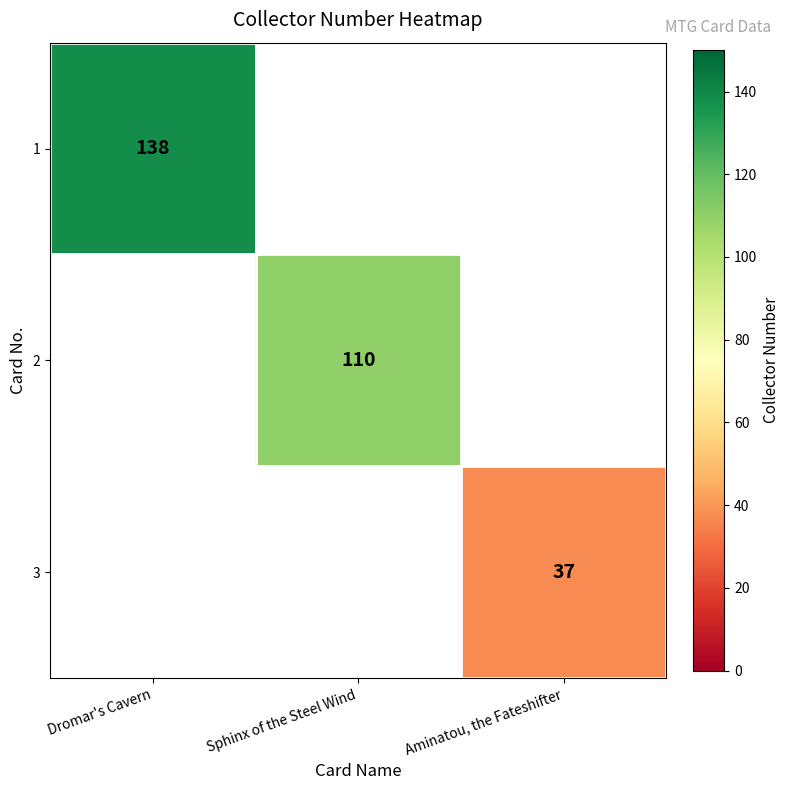

The value of 3 at Aminatou, the Fateshifter is 50. True or false?

False